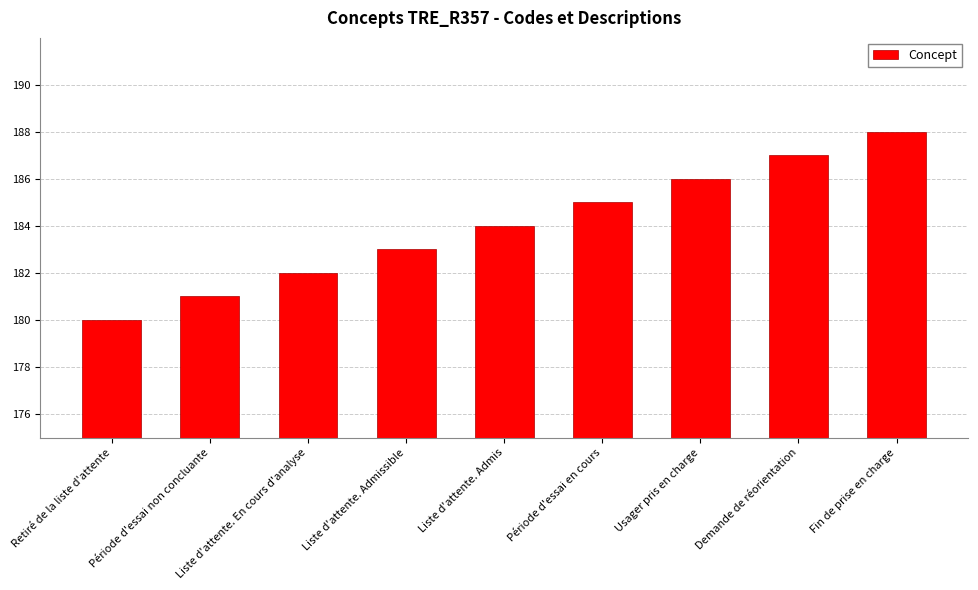

List the labels in order of value, largest first.

Fin de prise en charge, Demande de réorientation, Usager pris en charge, Période d'essai en cours, Liste d'attente. Admis, Liste d'attente. Admissible, Liste d'attente. En cours d'analyse, Période d'essai non concluante, Retiré de la liste d'attente